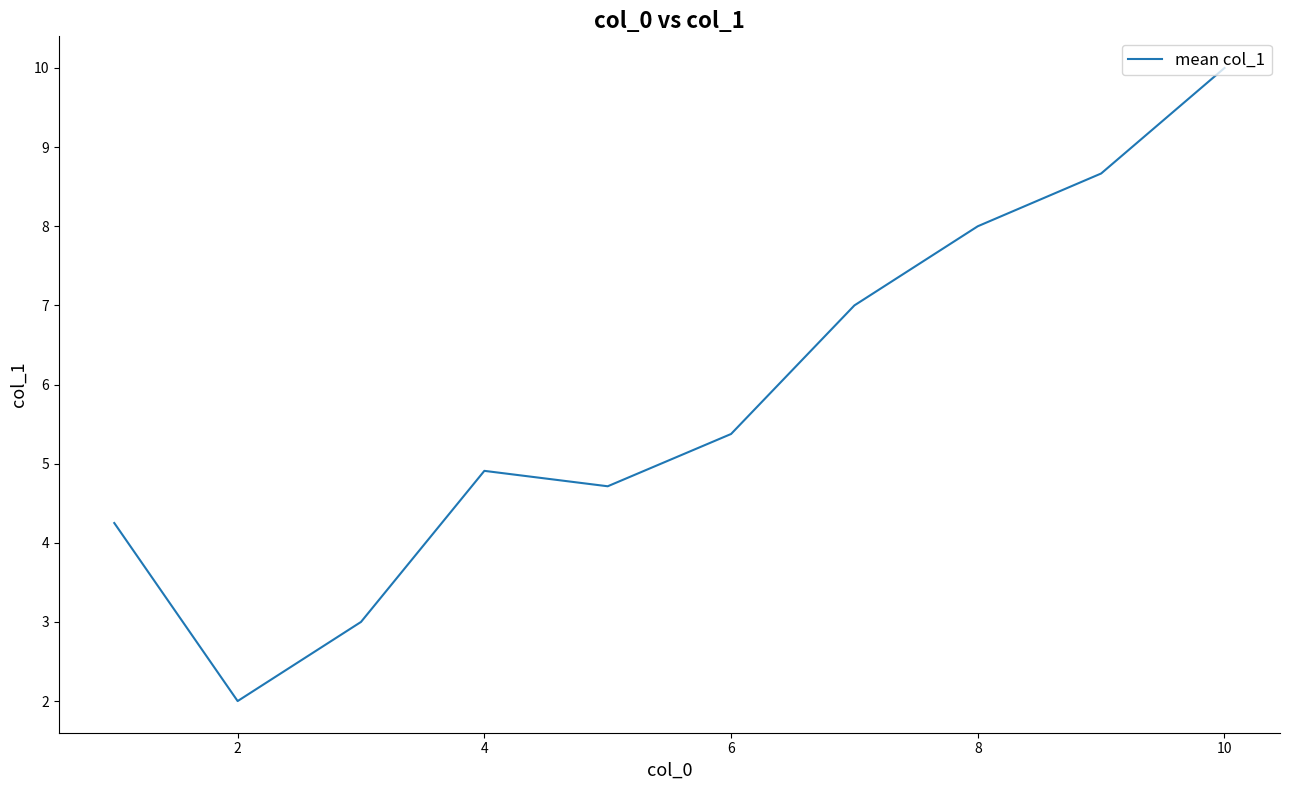

What is the difference between the maximum and minimum values?

8.0